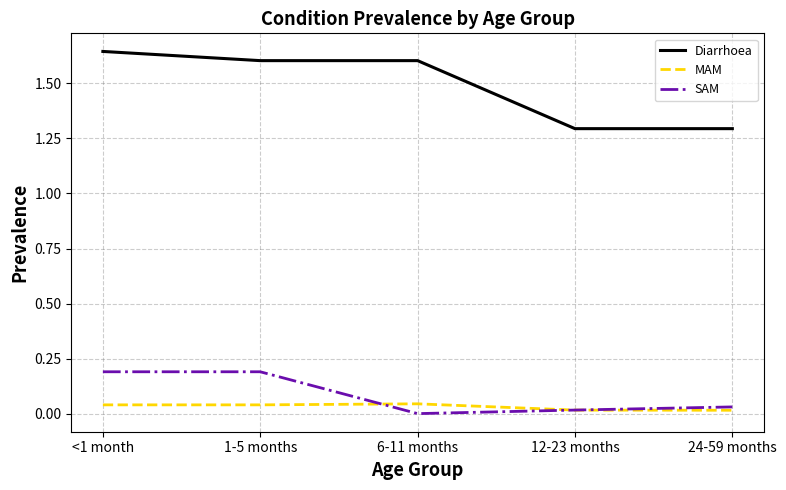

The SAM series shows 0.0 at 6-11 months. True or false?

True